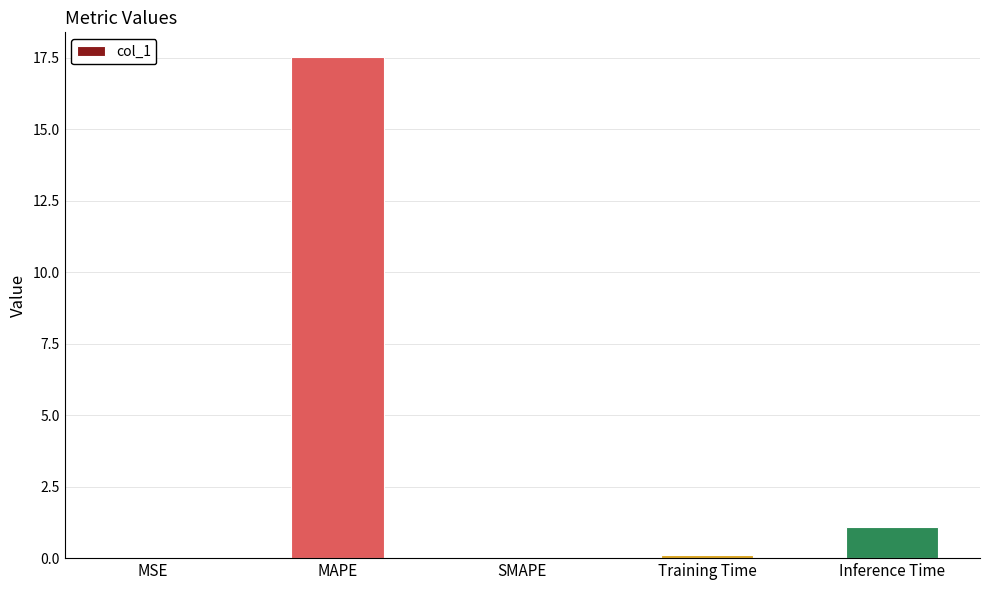

Which has a higher value, MAPE or Training Time?

MAPE